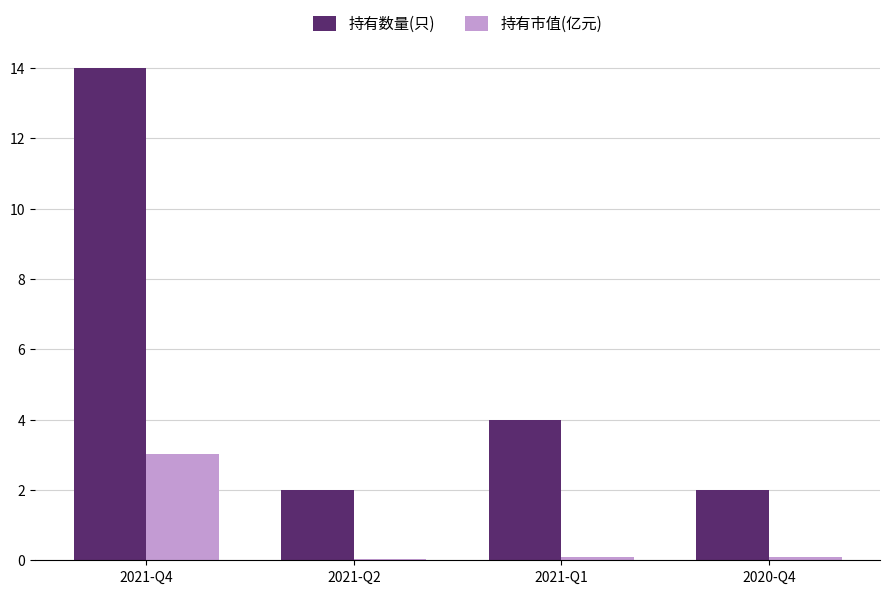

The value of 持有数量(只) at 2021-Q1 is 4.0. True or false?

True